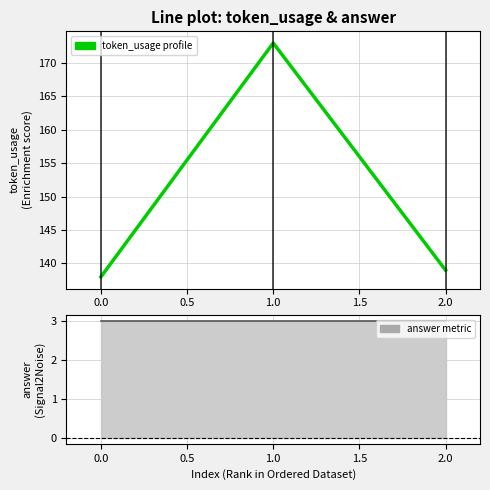

Which series changed the most between 1.0 and 2.0?

token_usage (Enrichment profile)